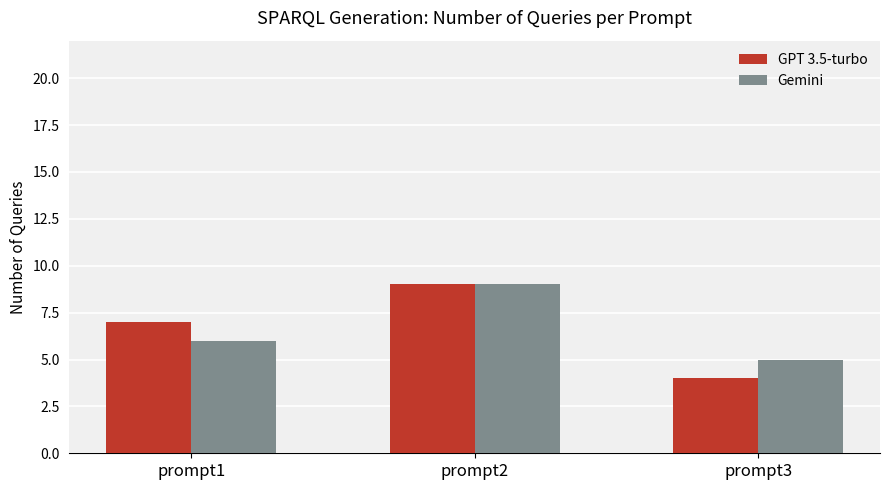

The GPT 3.5-turbo series shows 7 at prompt1. True or false?

True